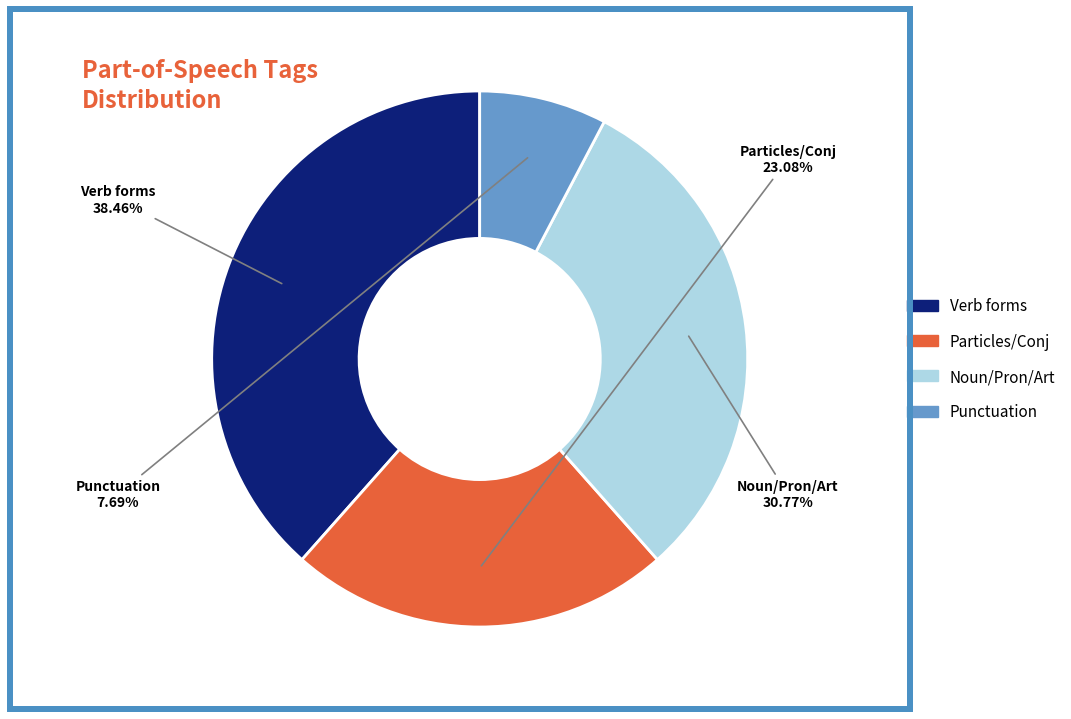

Is there any slice that represents more than half of the pie?

No